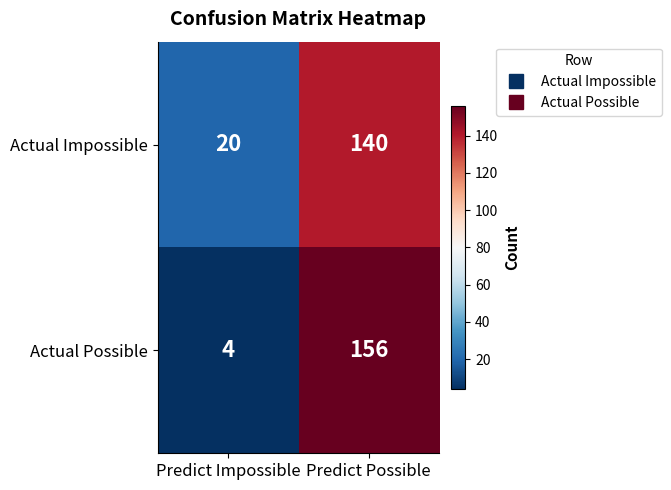

The value of Actual Possible at Predict Possible is 156. True or false?

True